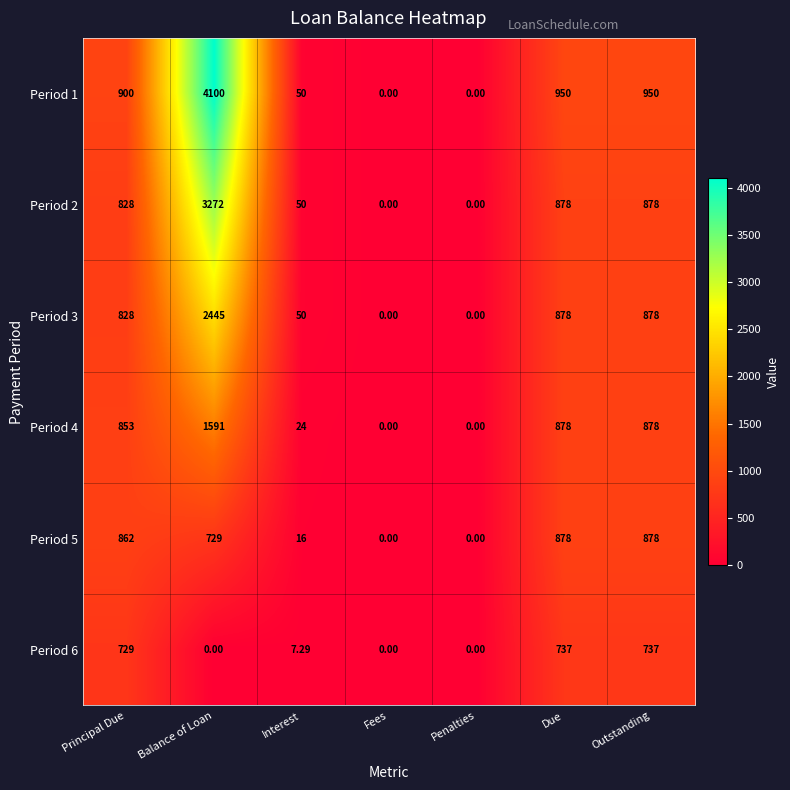

What is the spread (max minus min) of values at Due?

213.0